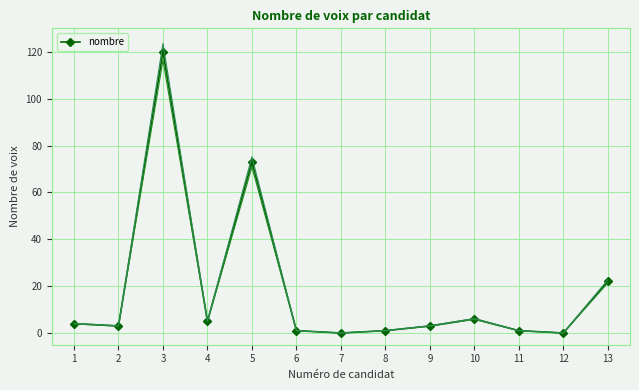

How many lines are shown in the chart?

1